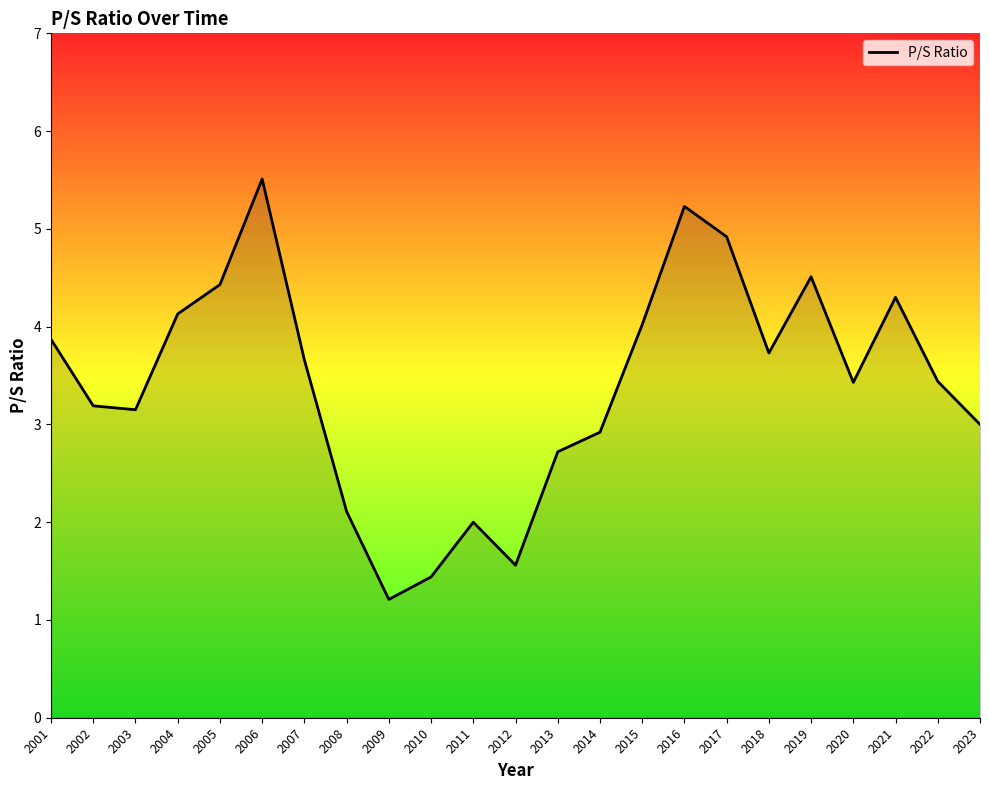

What is the greatest value displayed?

5.5